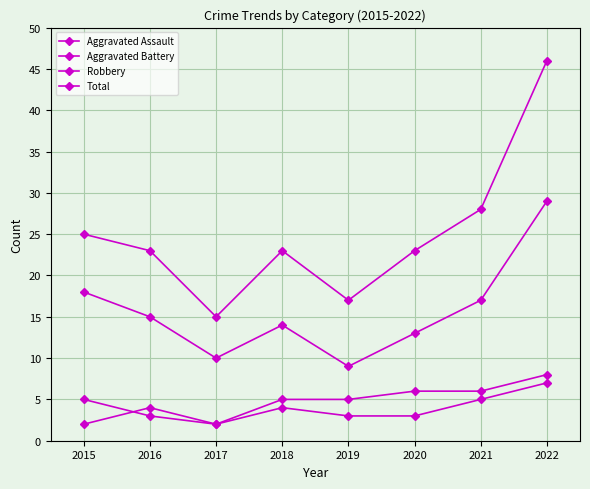

Where does the Aggravated Battery series first go above 5?

2020